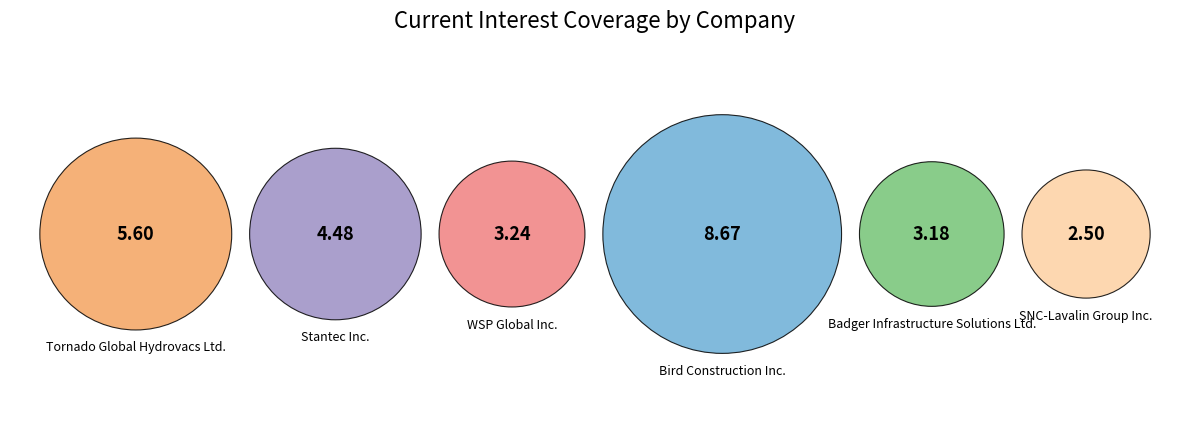

Is it true that Stantec Inc. is 16% of the pie?

True